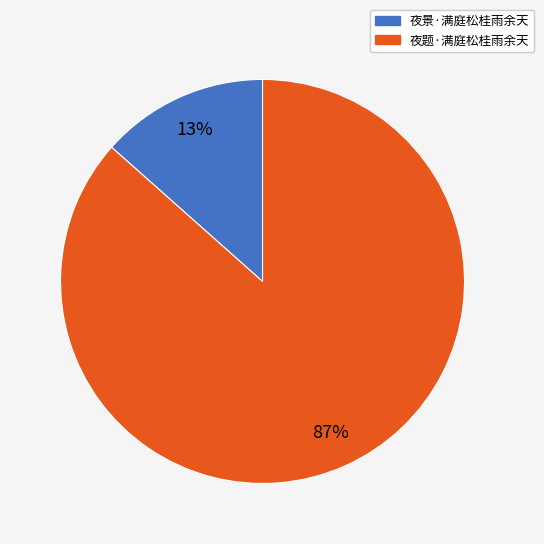

Count the number of slices in the pie.

2